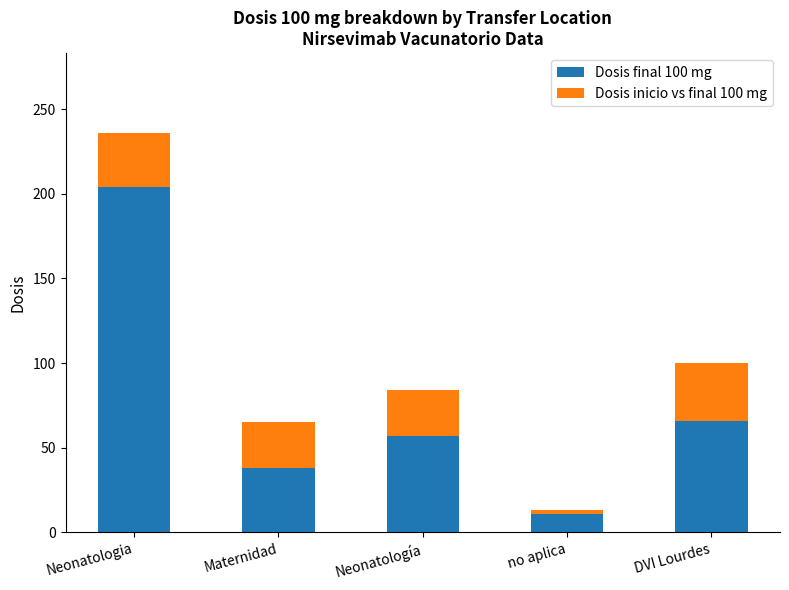

Where is Dosis final 100 mg nearest to the value 107?

DVI Lourdes